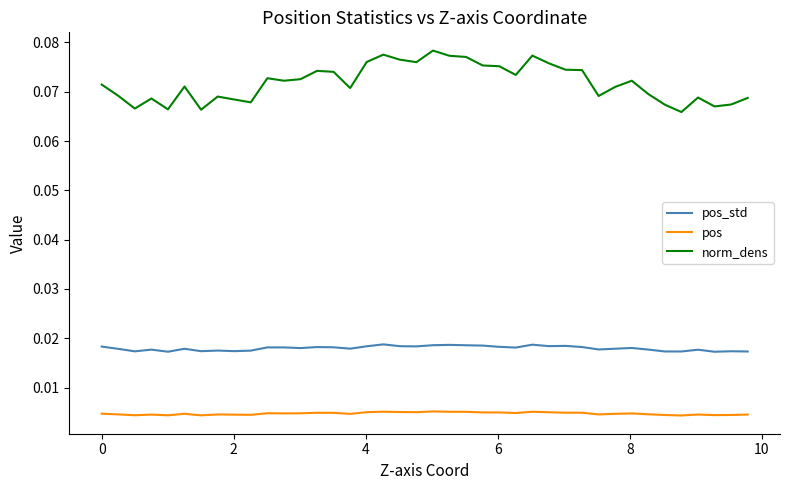

Which series has the widest spread of values?

norm_dens